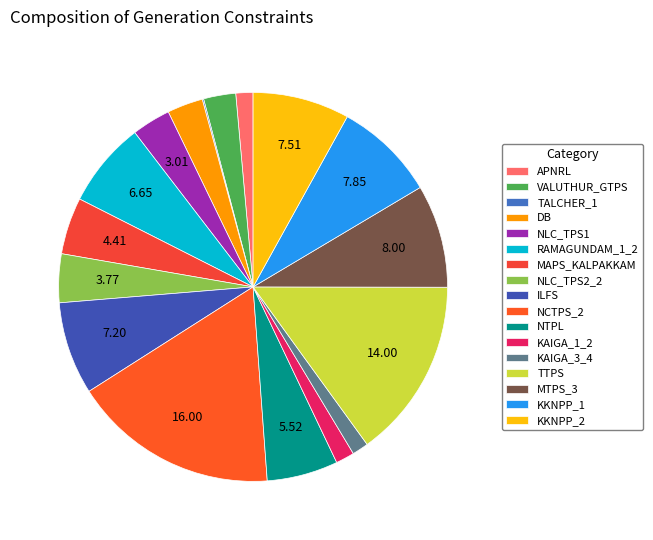

To the nearest percent, what portion does NCTPS_2 represent?

17%